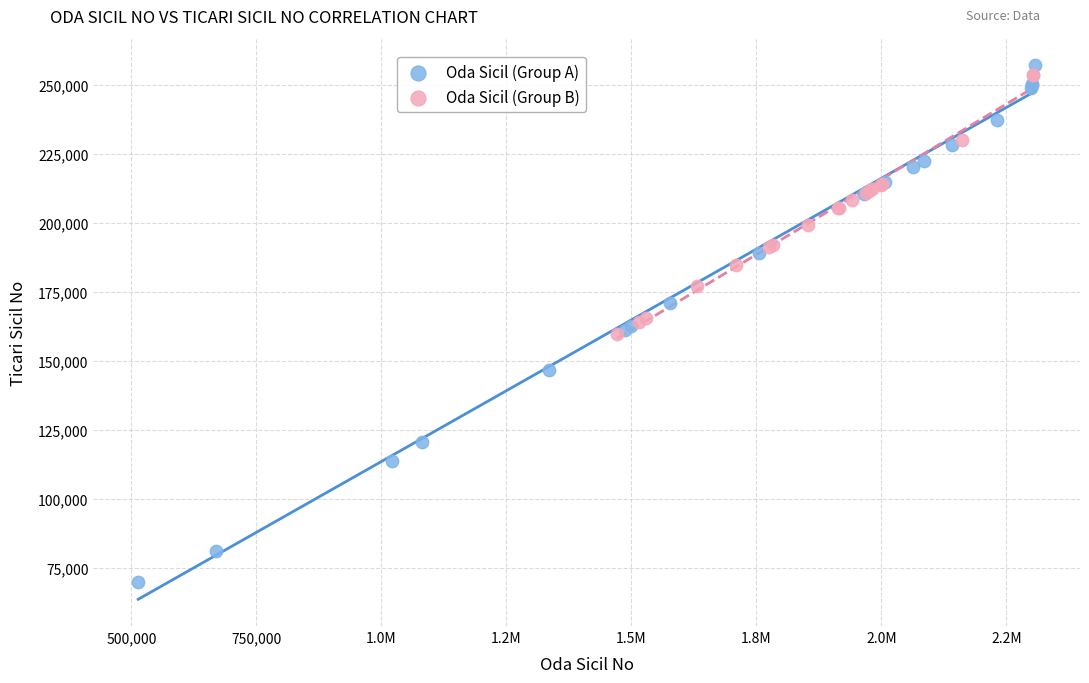

Which series contains the lowest Y value?

Oda Sicil (Group A)